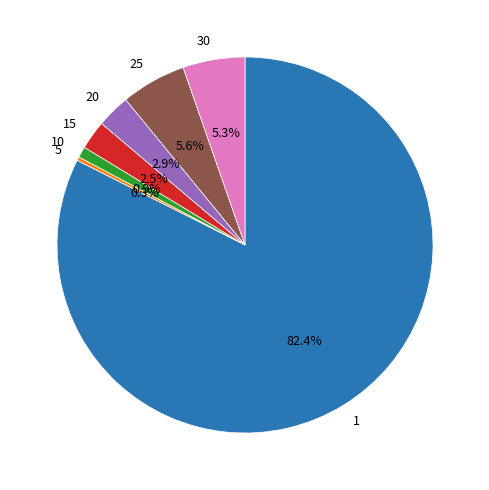

What is the ratio of the value at 15 to the value at 20?

0.9